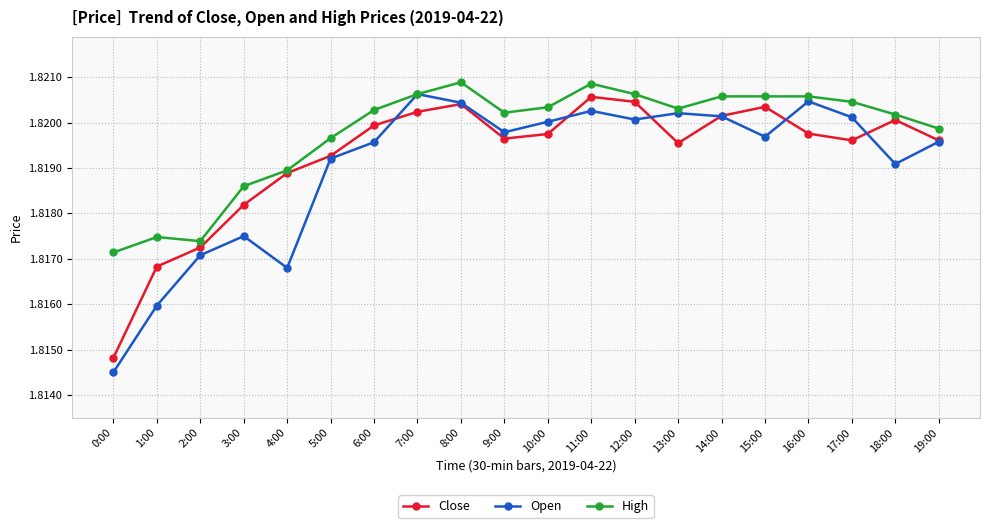

At which label does Close reach its minimum?

0:00